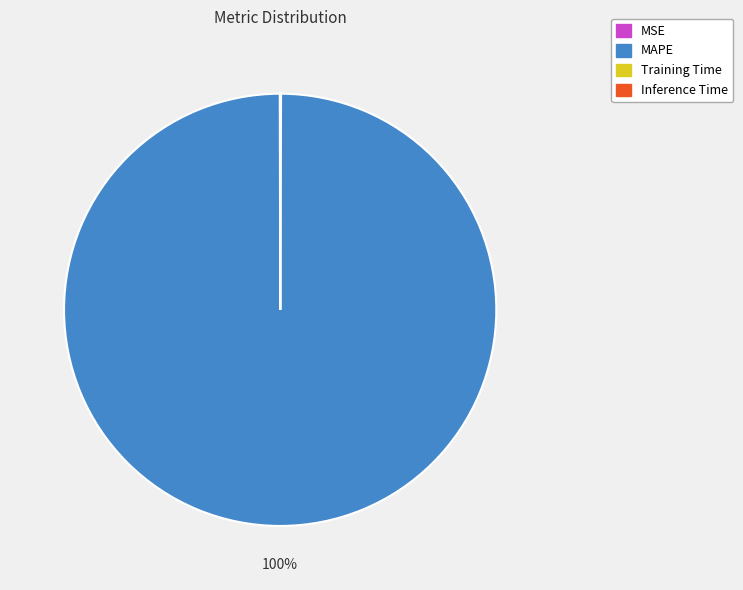

What is the largest slice in the pie chart?

MAPE